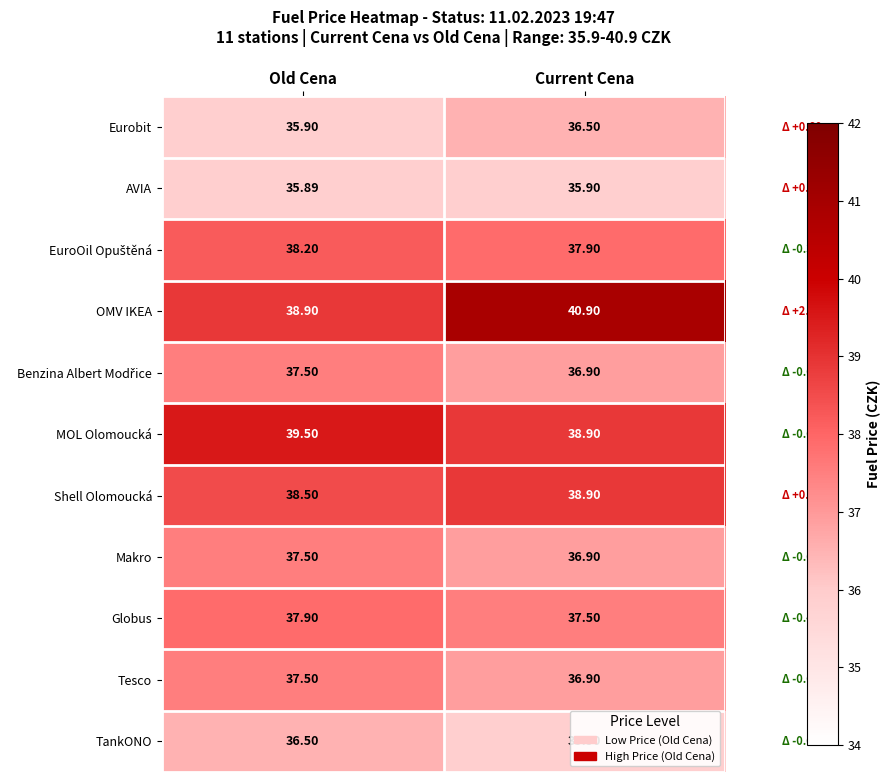

Rank the categories by Eurobit value from highest to lowest.

Current Cena, Old Cena